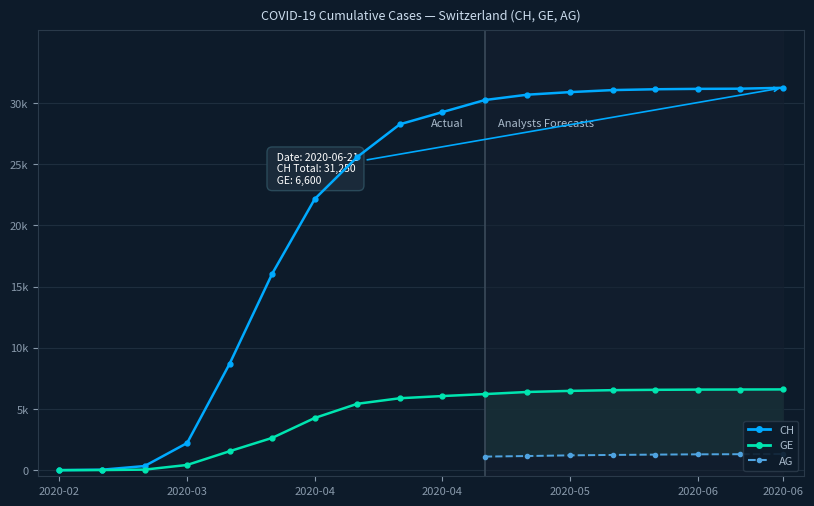

What is the label of the 7th point from the left?

2020-04